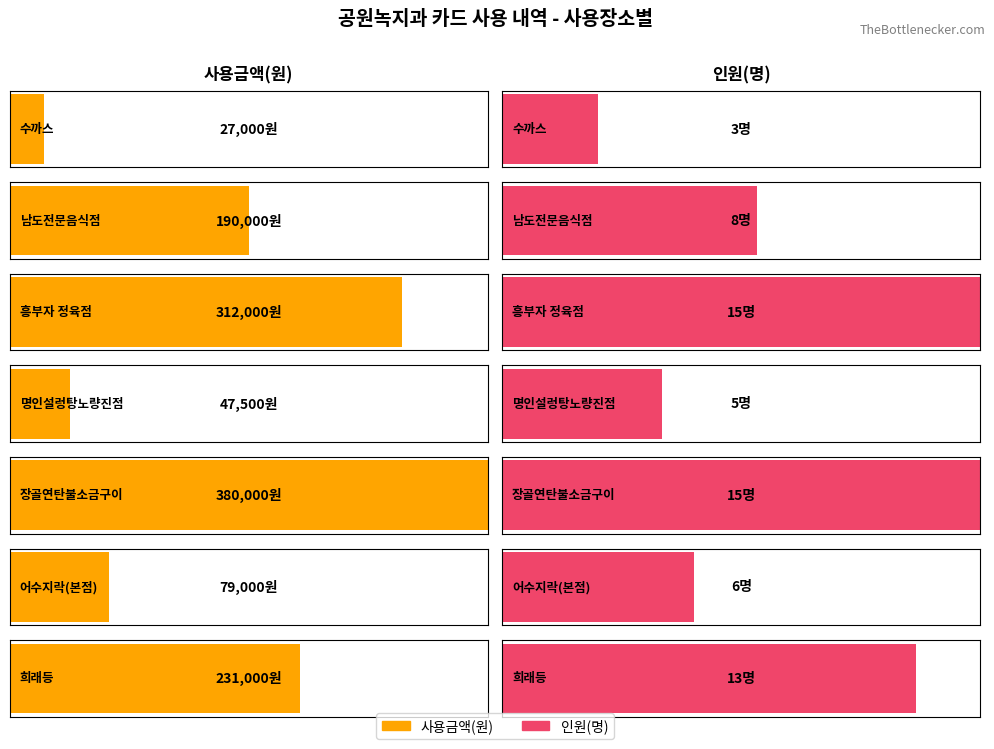

What is the lowest value of the 인원(명) series?

3